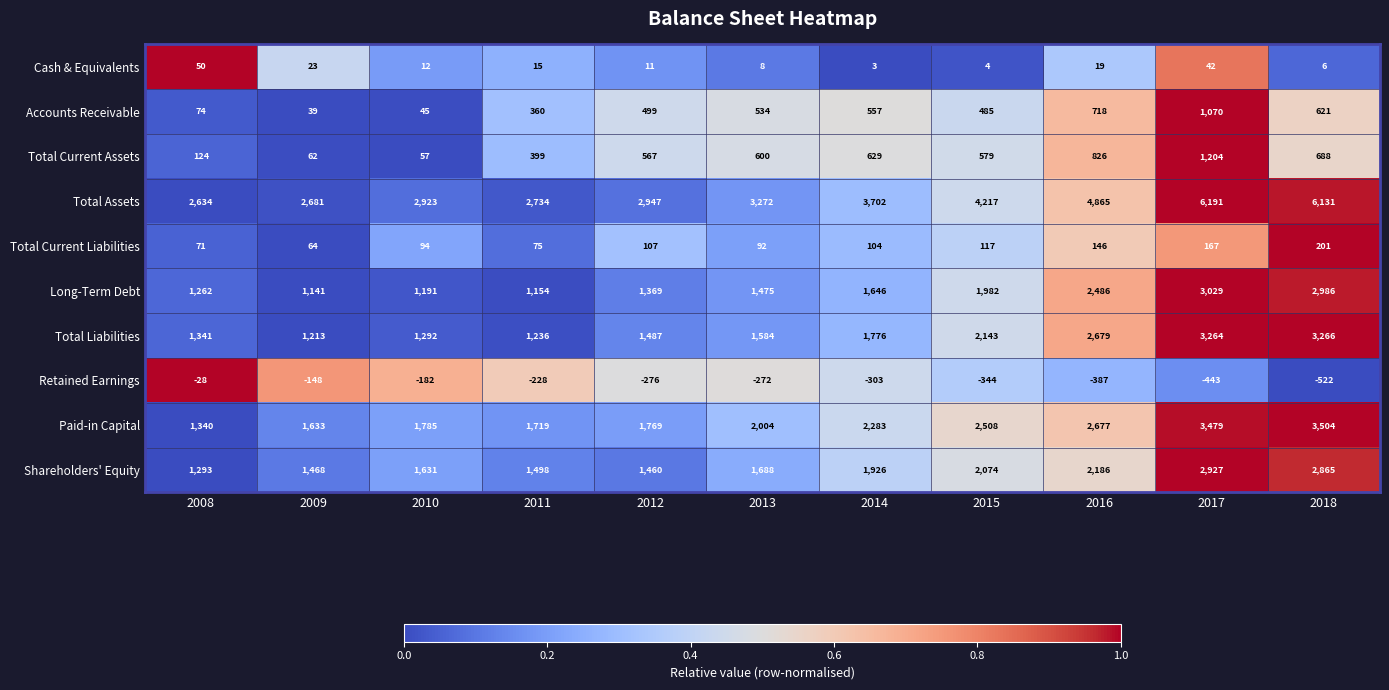

At how many categories does at least one series exceed 0?

11